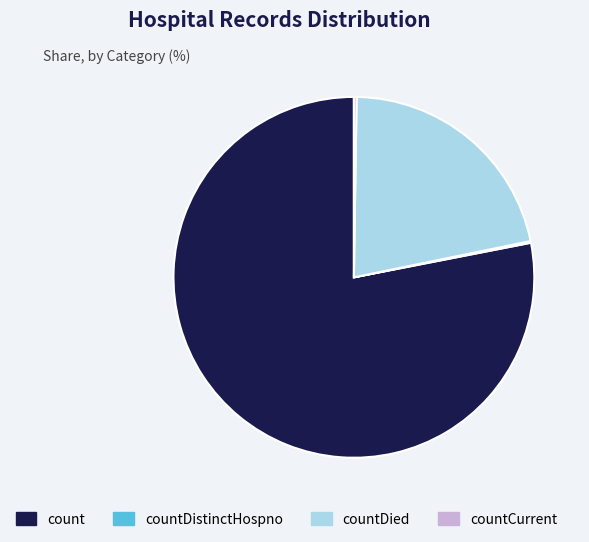

Does countDied account for over 50% of the chart?

No